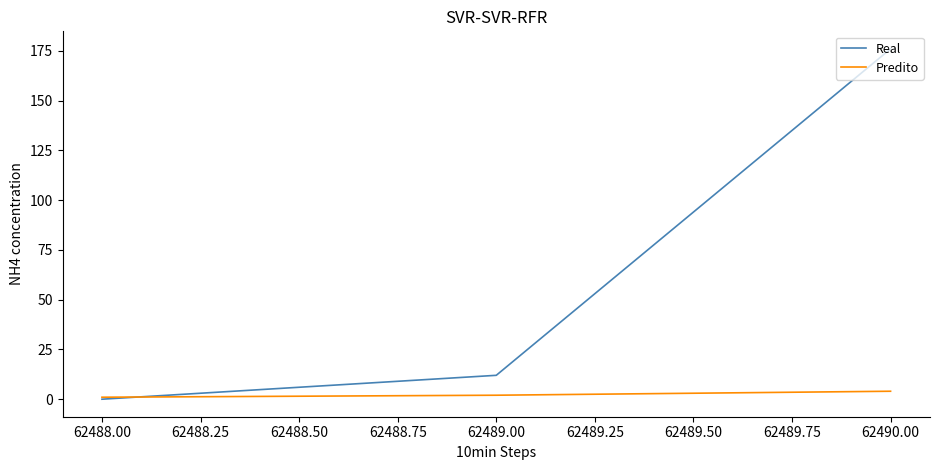

Is the value of Predito at 62490.00 greater than the value of Real at 62488.00?

Yes